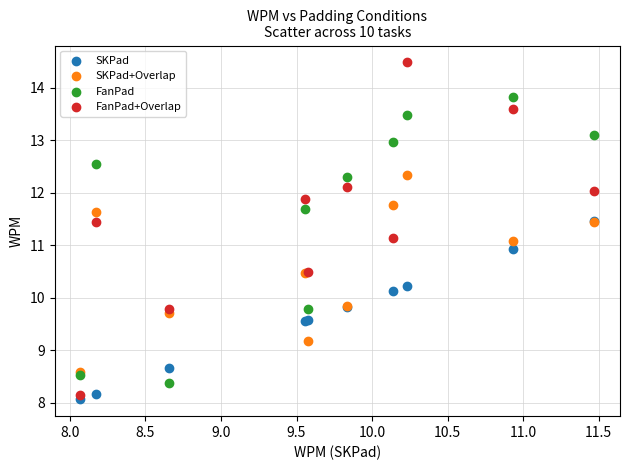

In the SKPad series, what Y value is closest to 9?

8.7